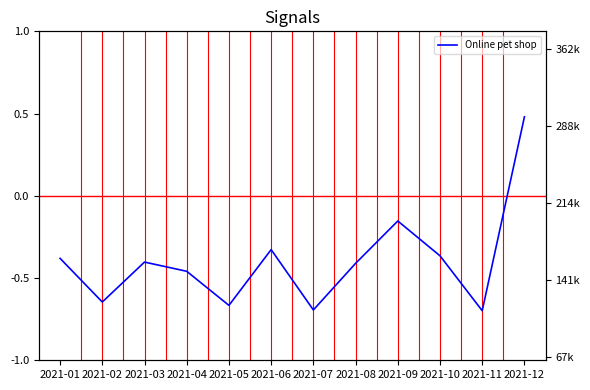

Rank the categories by value from lowest to highest.

2021-11, 2021-07, 2021-05, 2021-02, 2021-04, 2021-08, 2021-03, 2021-01, 2021-10, 2021-06, 2021-09, 2021-12